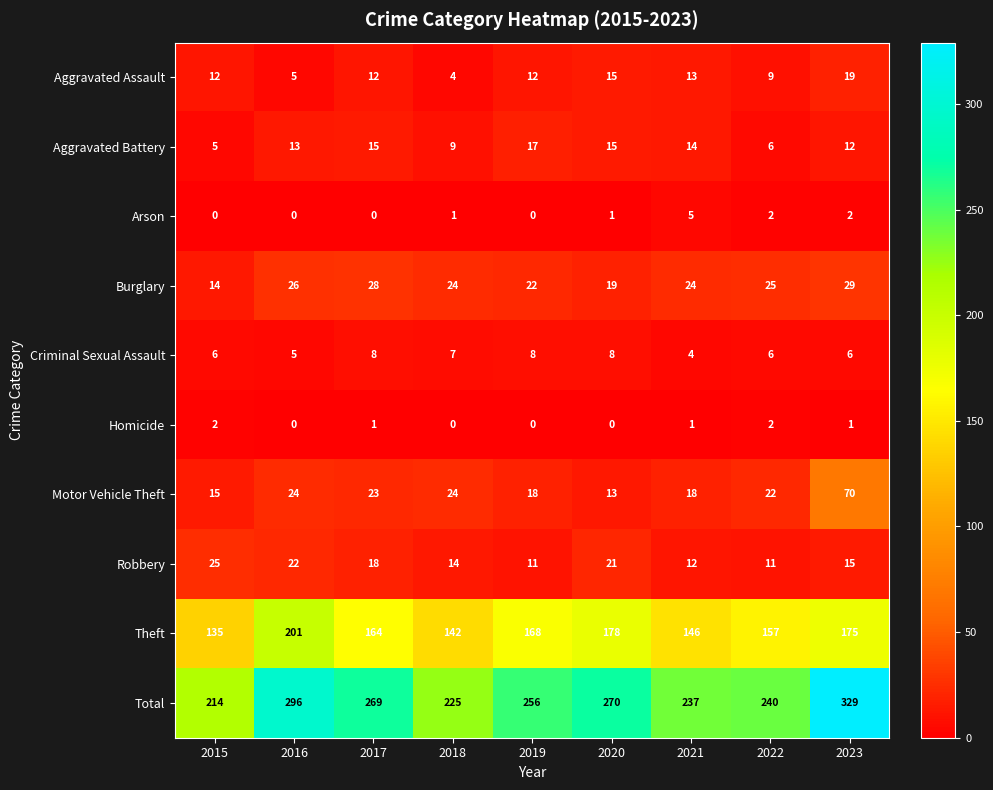

What is the total value across all series at 2018?

450